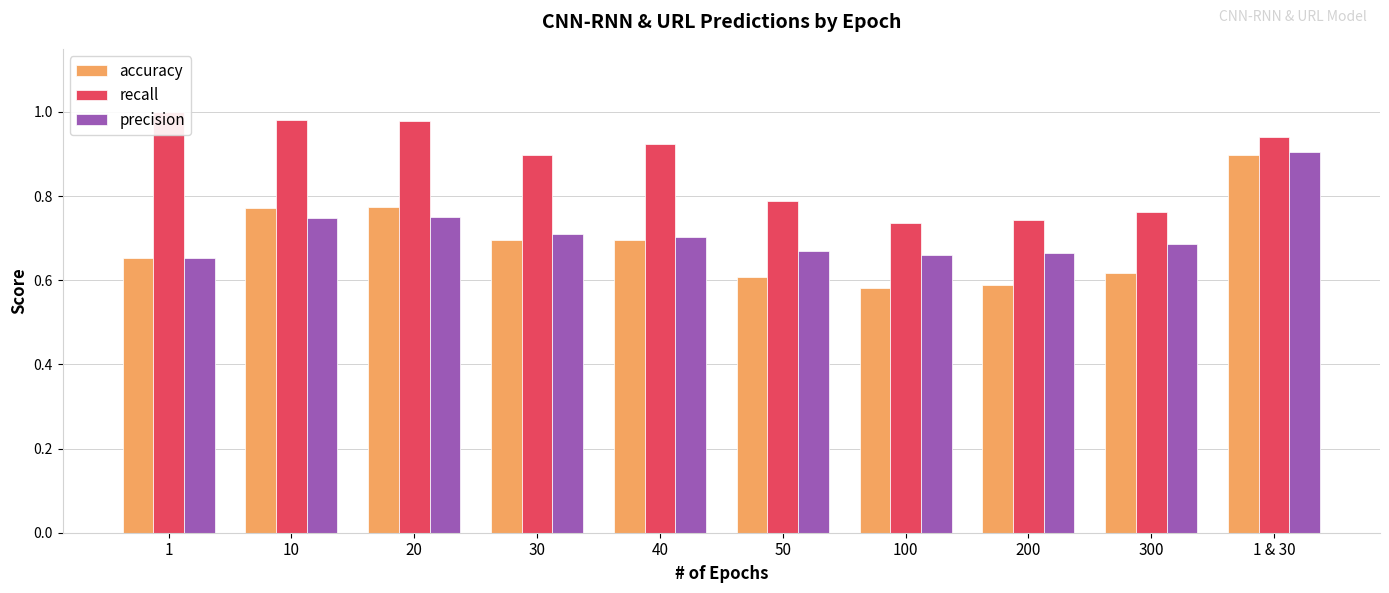

Reading left to right, extract all data points from this chart.

accuracy: 0.7	0.8	0.8	0.7	0.7	0.6	0.6	0.6	0.6	0.9
recall: 1.0	1.0	1.0	0.9	0.9	0.8	0.7	0.7	0.8	0.9
precision: 0.7	0.7	0.8	0.7	0.7	0.7	0.7	0.7	0.7	0.9